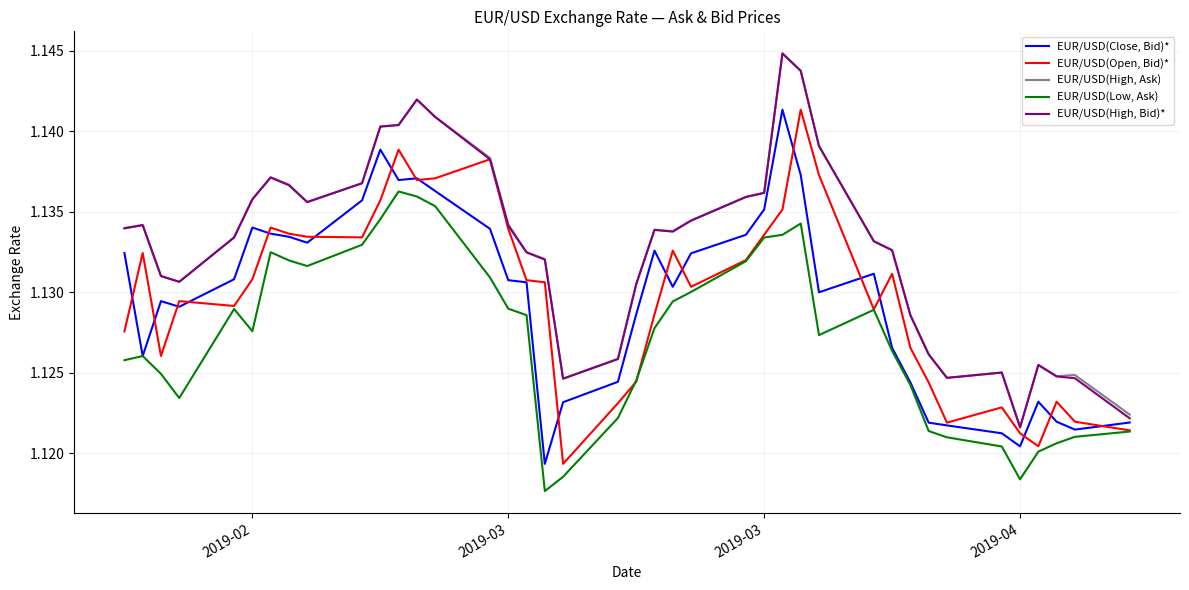

True or false: EUR/USD(High, Ask) and EUR/USD(Low, Ask) cross at least once.

False